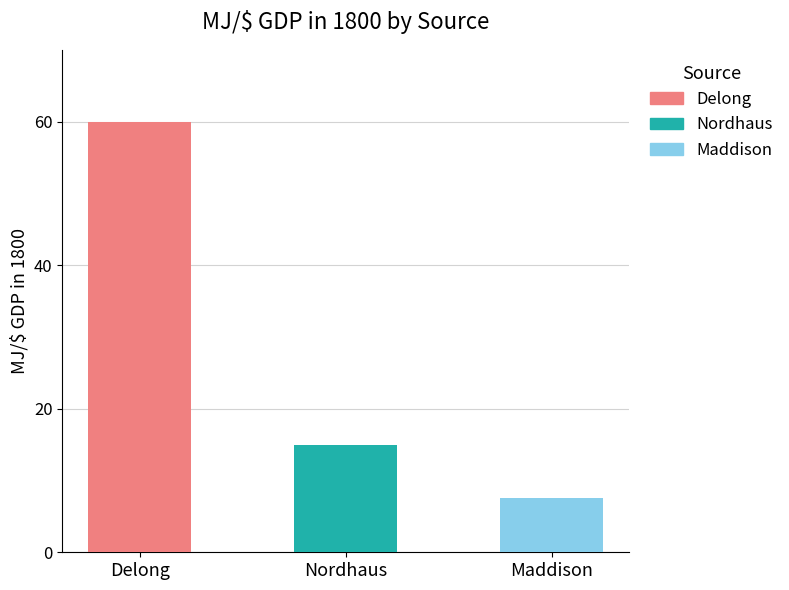

What is the label of the 3rd bar from the right?

Delong